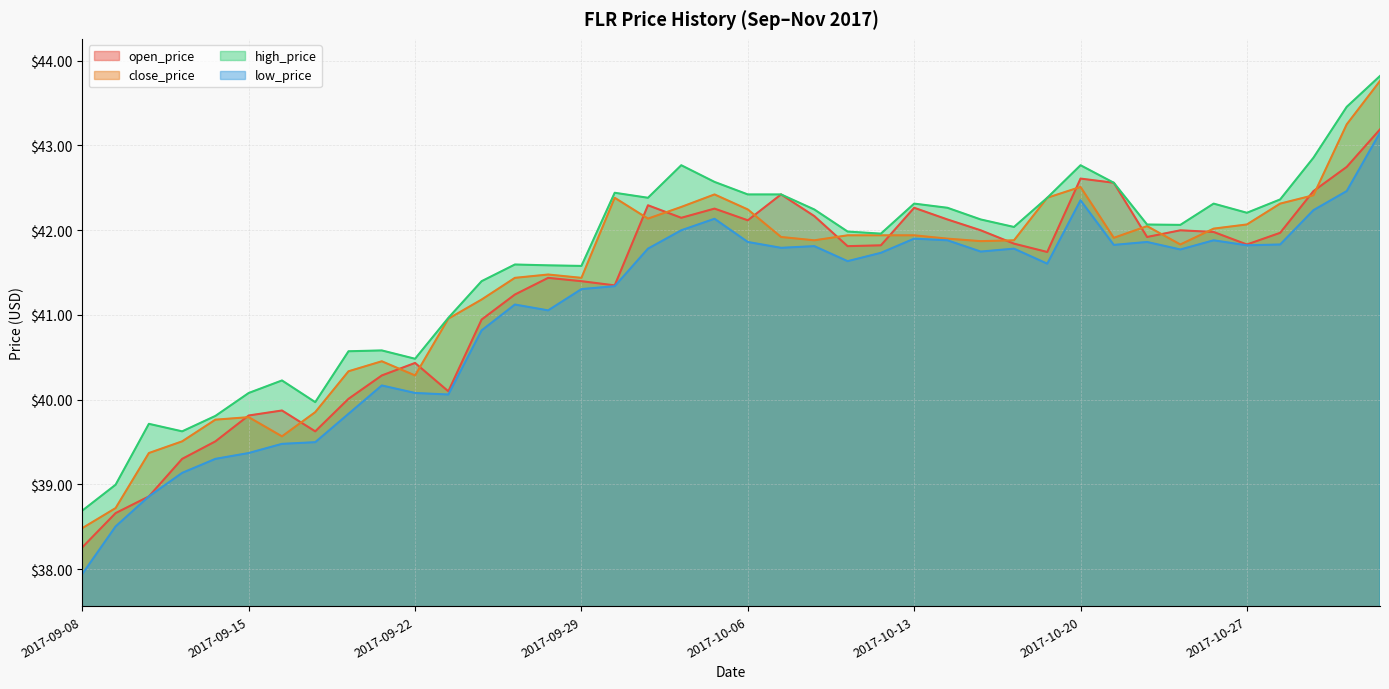

Where is the first local minimum for close_price?

2017-09-18